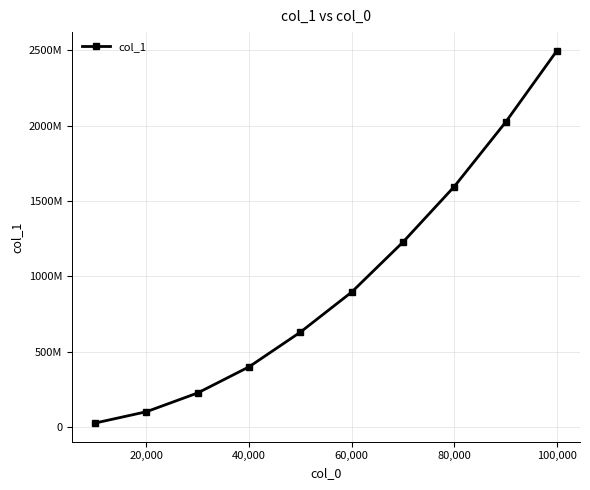

Does the chart have visible grid lines?

Yes